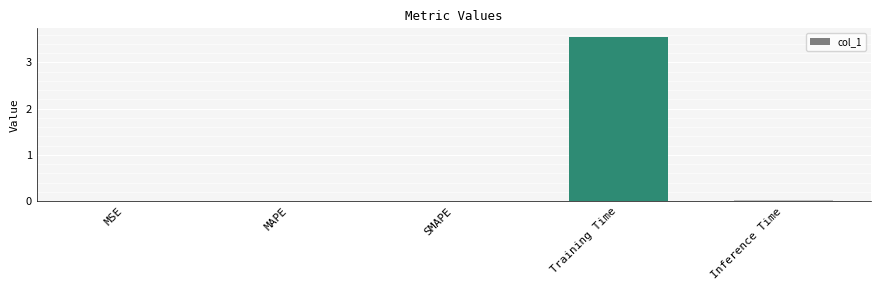

The value at MAPE is 0.0. True or false?

True